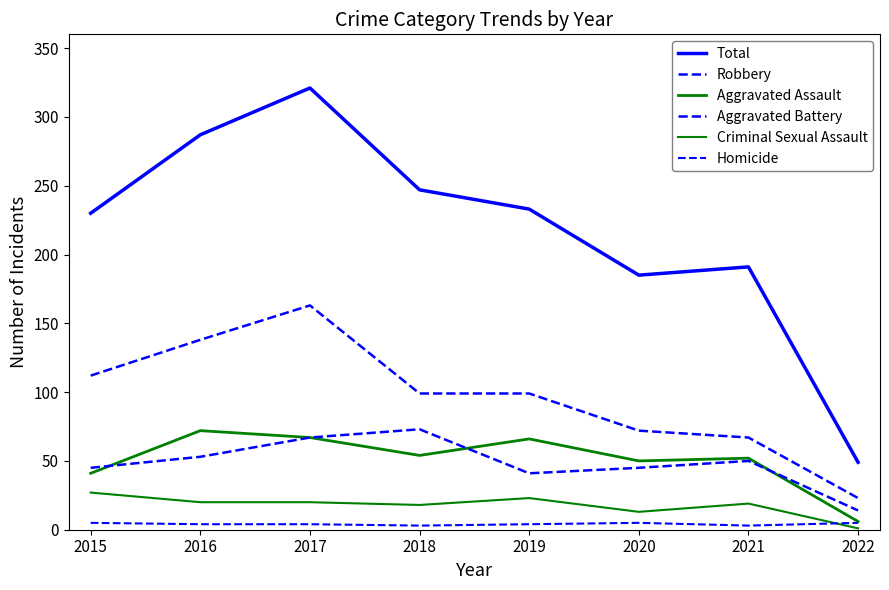

Does the chart display data point markers on the line(s)?

No